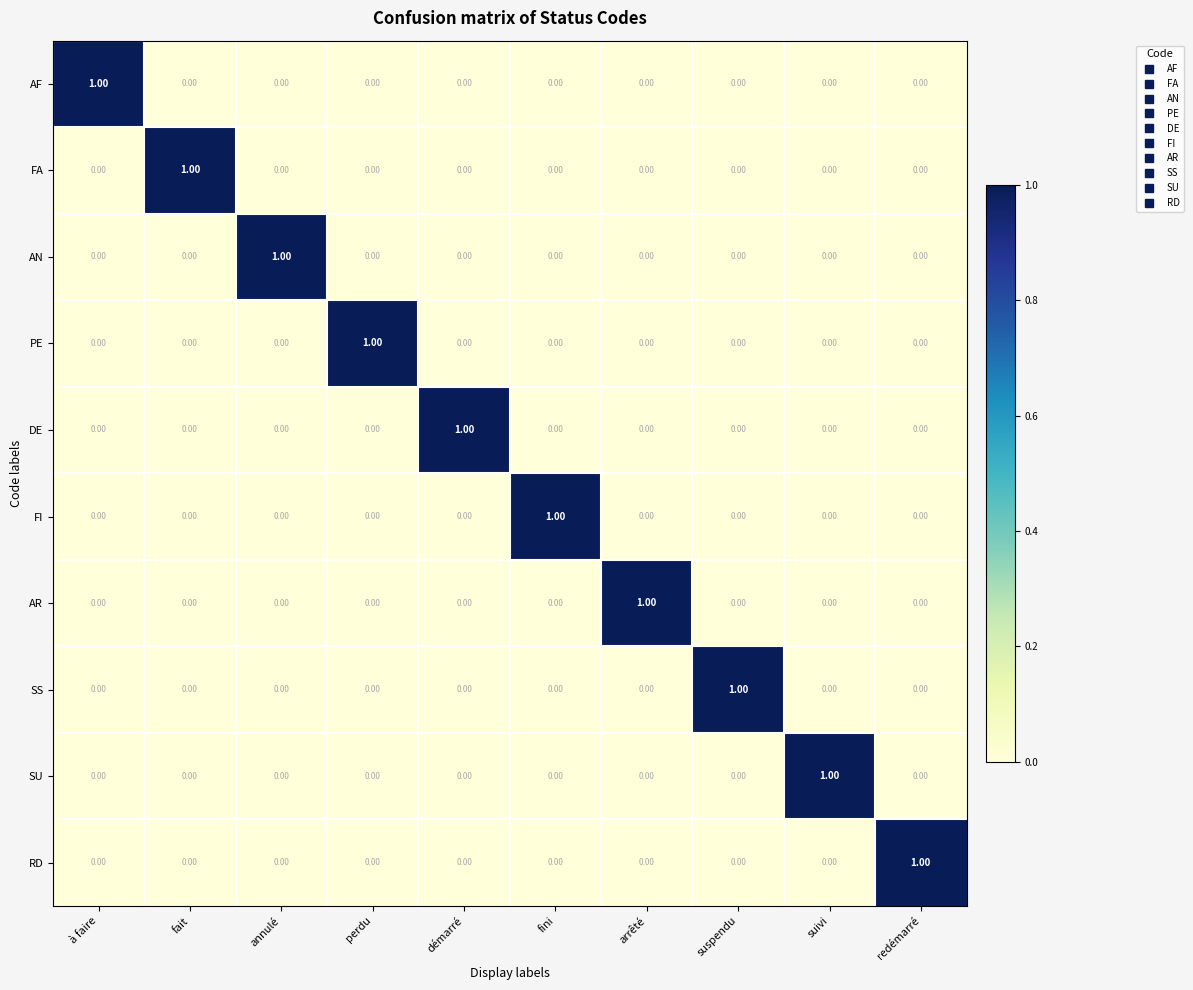

Is the value of AN at annulé greater than the value of RD at à faire?

Yes